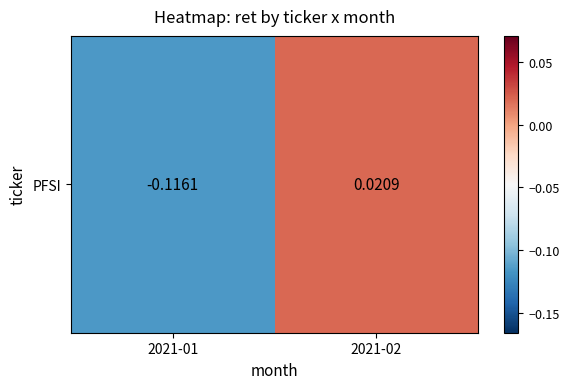

Rank the categories by value from lowest to highest.

2021-01, 2021-02